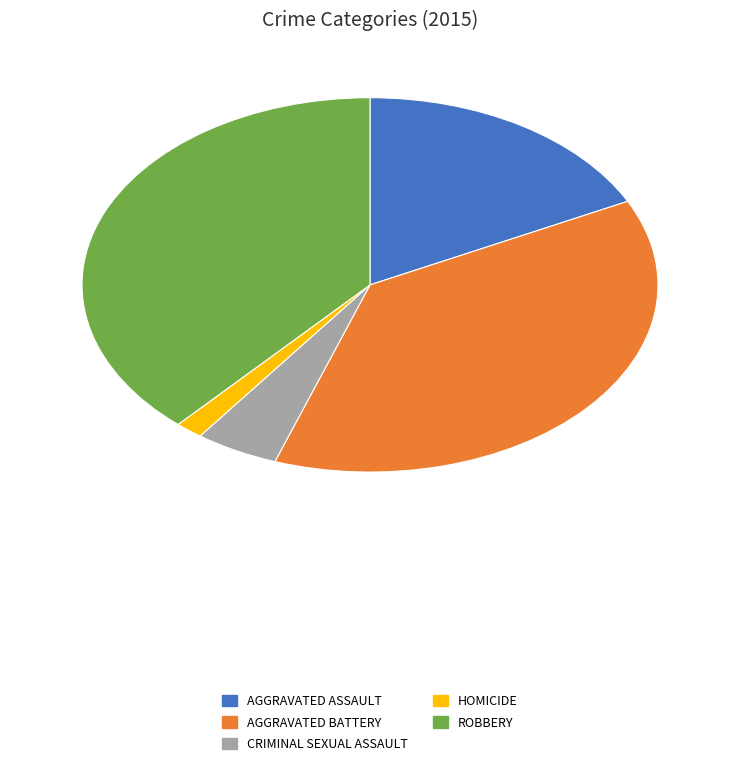

Is there a majority slice in this chart?

No